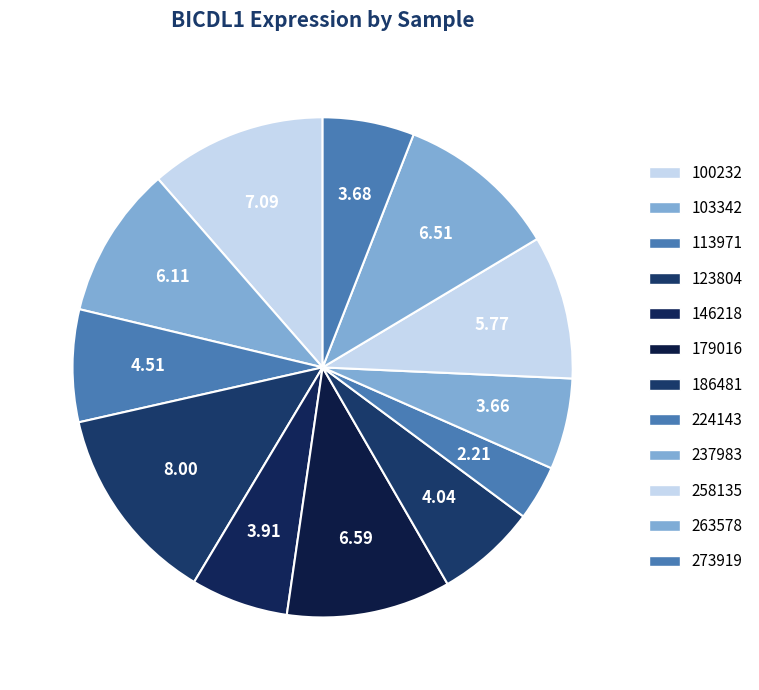

How many segments does this pie chart have?

12